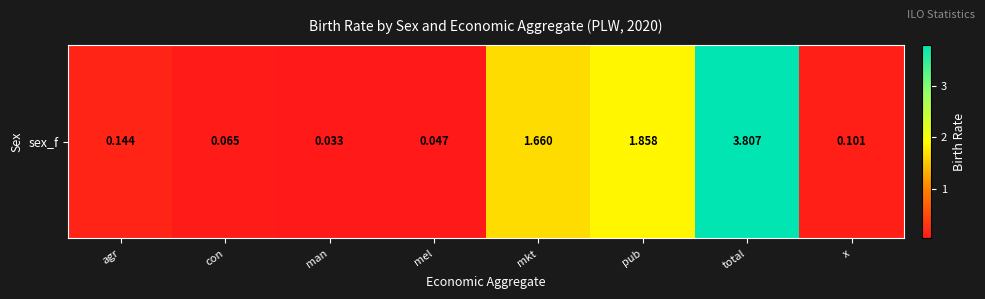

List the labels in order of value, smallest first.

man, mel, con, x, agr, mkt, pub, total